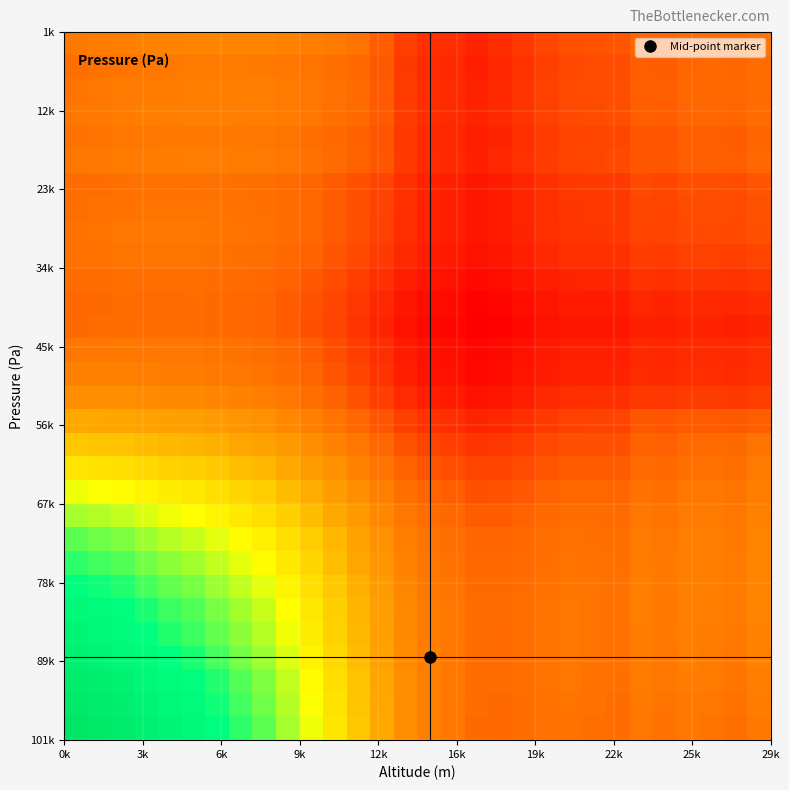

What is the maximum value shown in the chart?

299.8